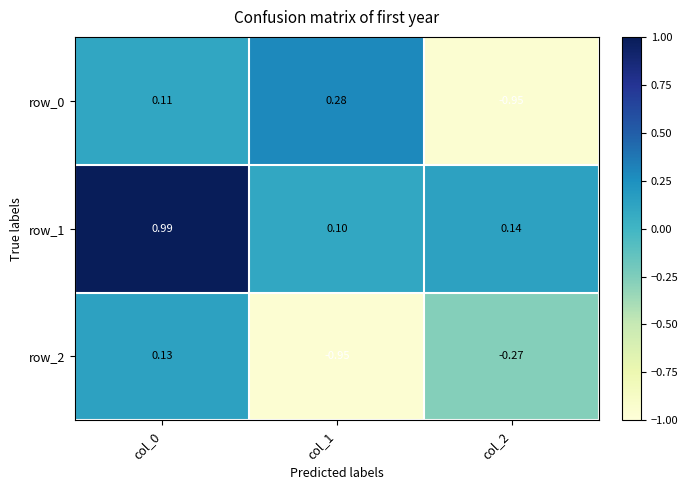

Reading left to right, what are all the values shown in this chart?

row_0: 0.1	0.3	-1.0
row_1: 1.0	0.1	0.1
row_2: 0.1	-1.0	-0.3